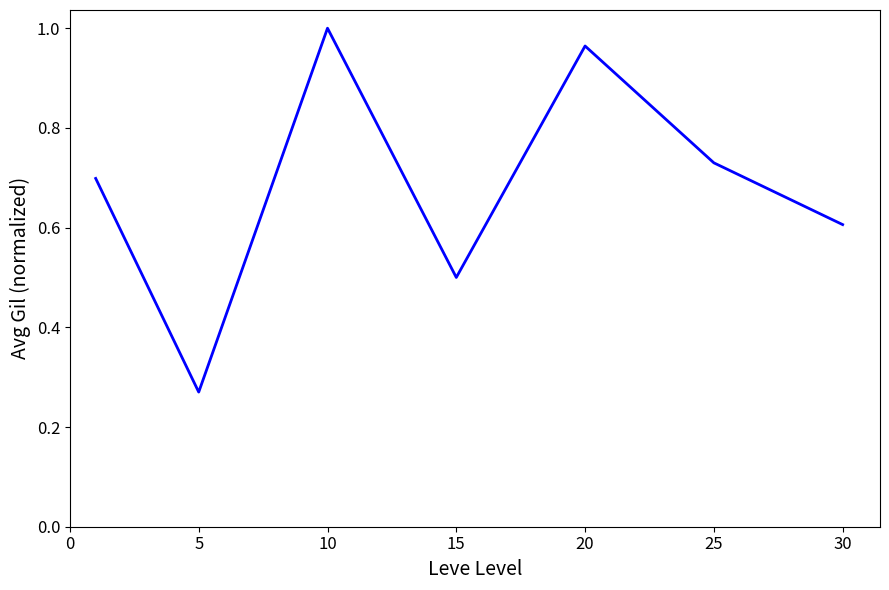

What is the difference between the second highest and second lowest values?

0.5